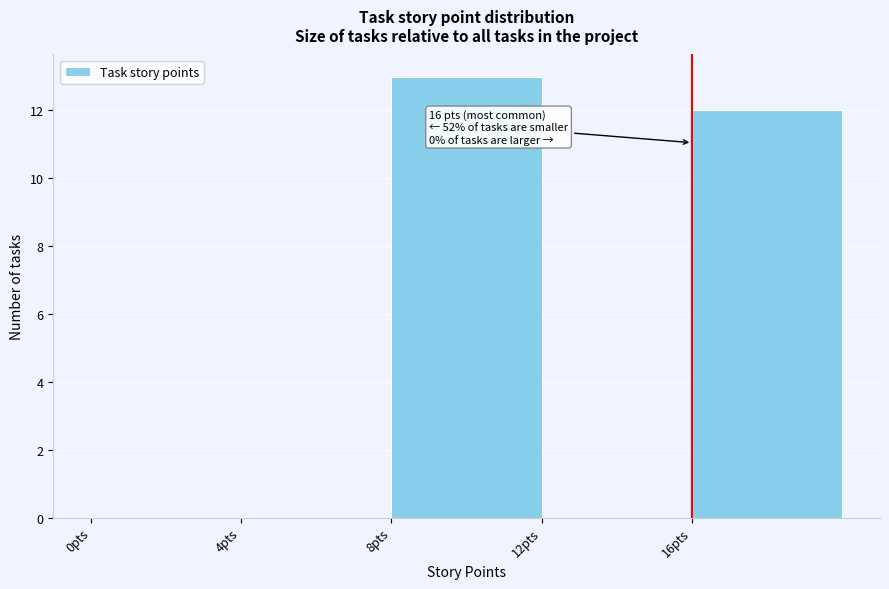

Which range on the x-axis has the tallest bar?

8 to 12